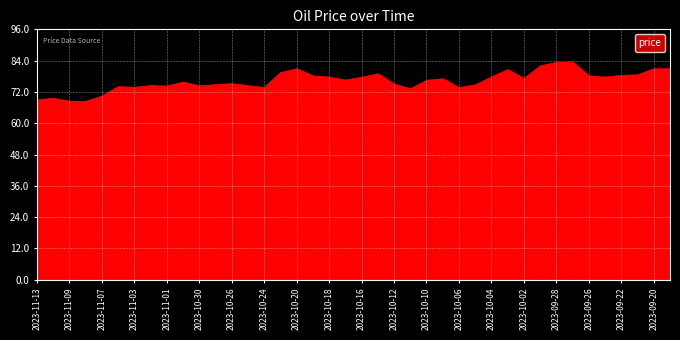

What is the difference between the maximum and minimum values?

15.1